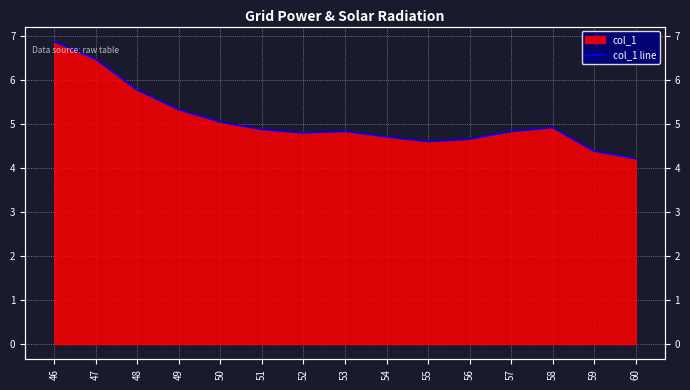

The value at 48 is 7.6. True or false?

False